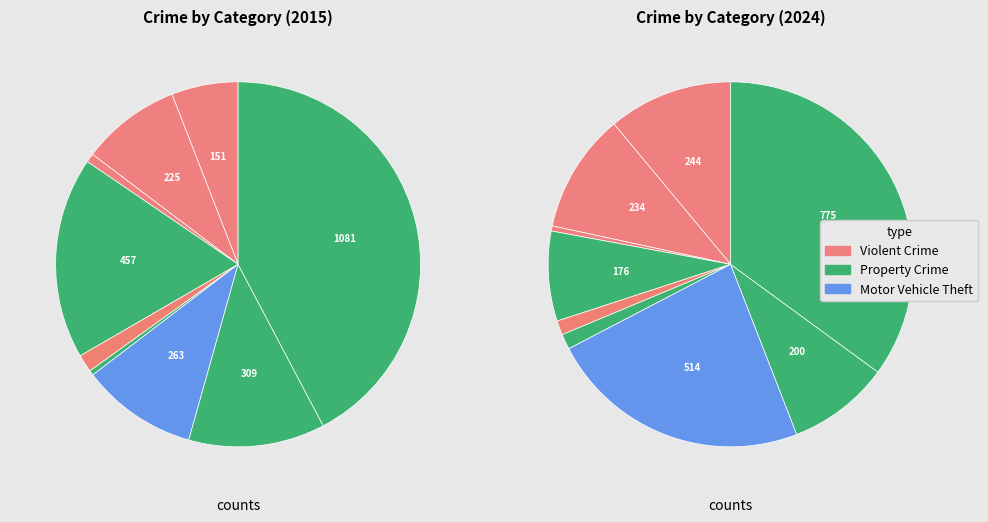

The Theft slice represents 57% of the pie. True or false?

False